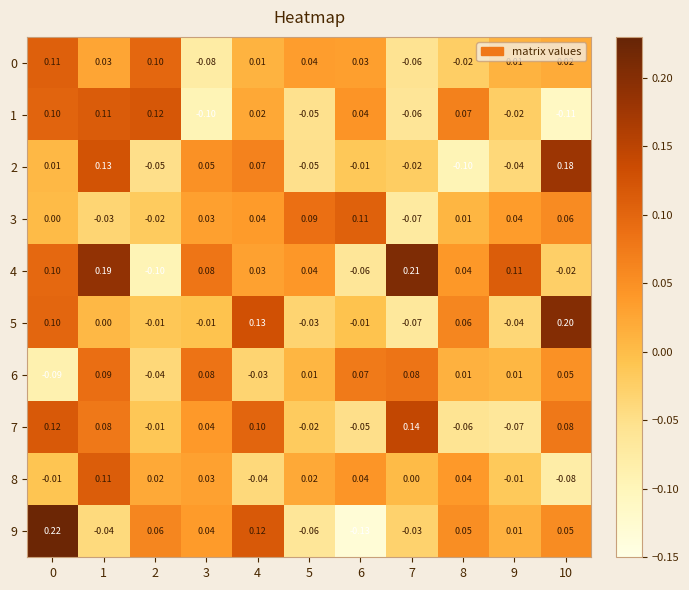

Is the value of 3 at 10 greater than the value of 4 at 6?

Yes